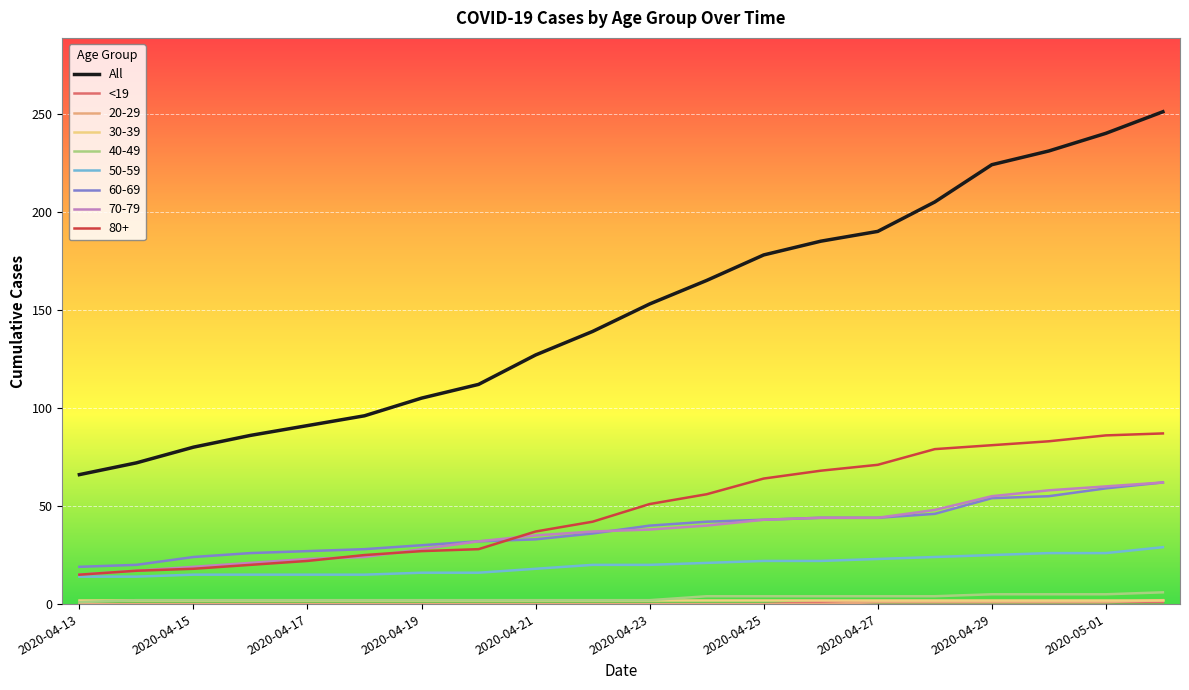

True or false: All and 80+ cross at least once.

False